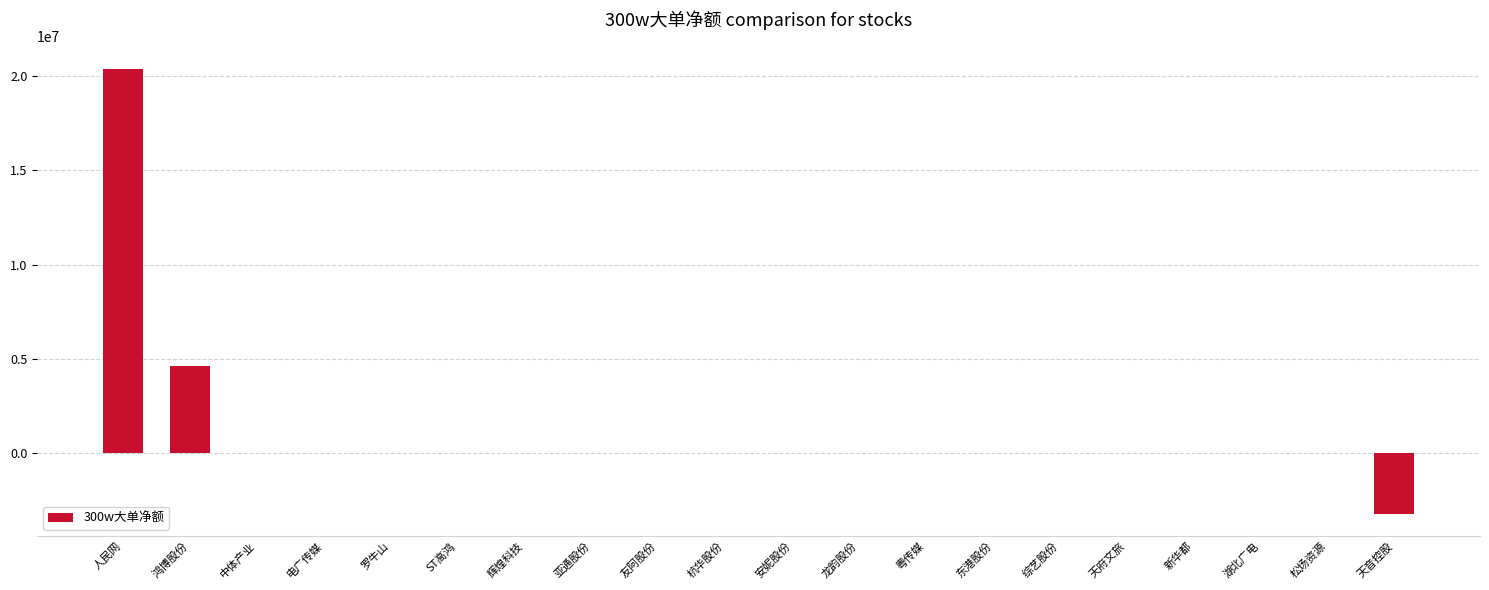

What is the greatest value displayed?

20385551